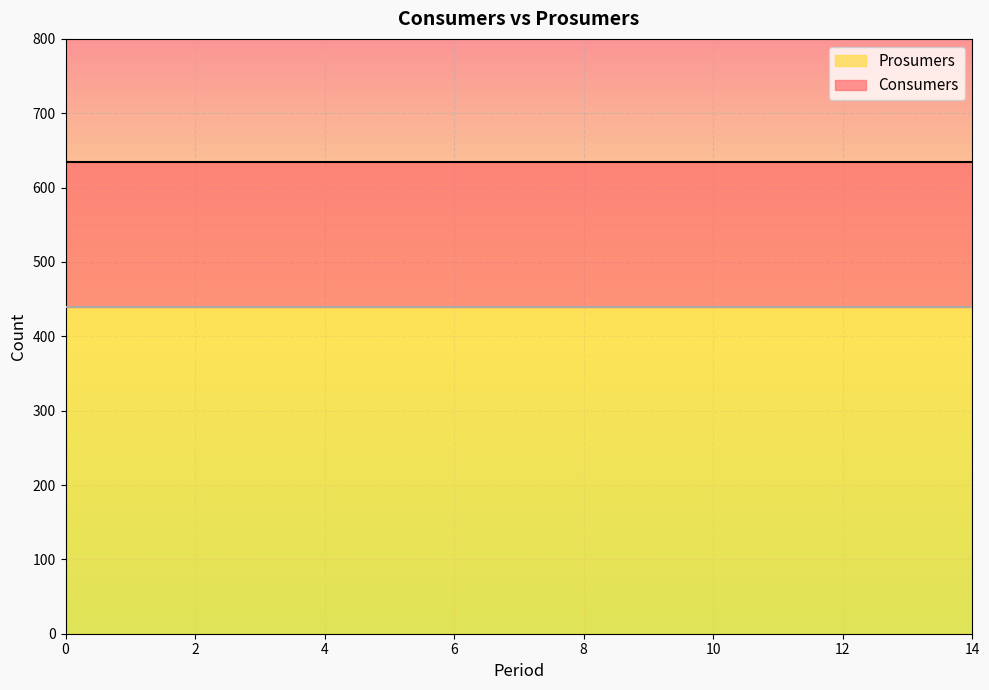

True or false: Prosumers and Consumers intersect in this chart.

False